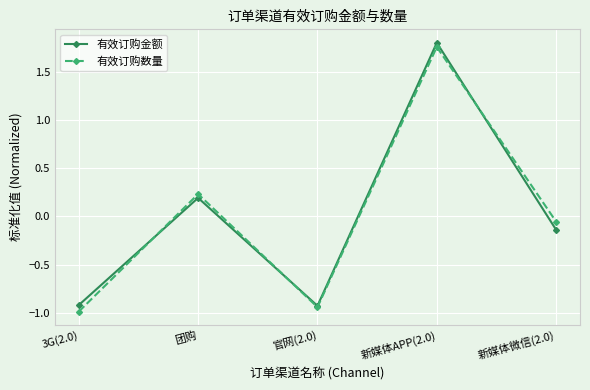

Is the value of 有效订购金额 at 新媒体微信(2.0) greater than the value of 有效订购数量 at 新媒体APP(2.0)?

No